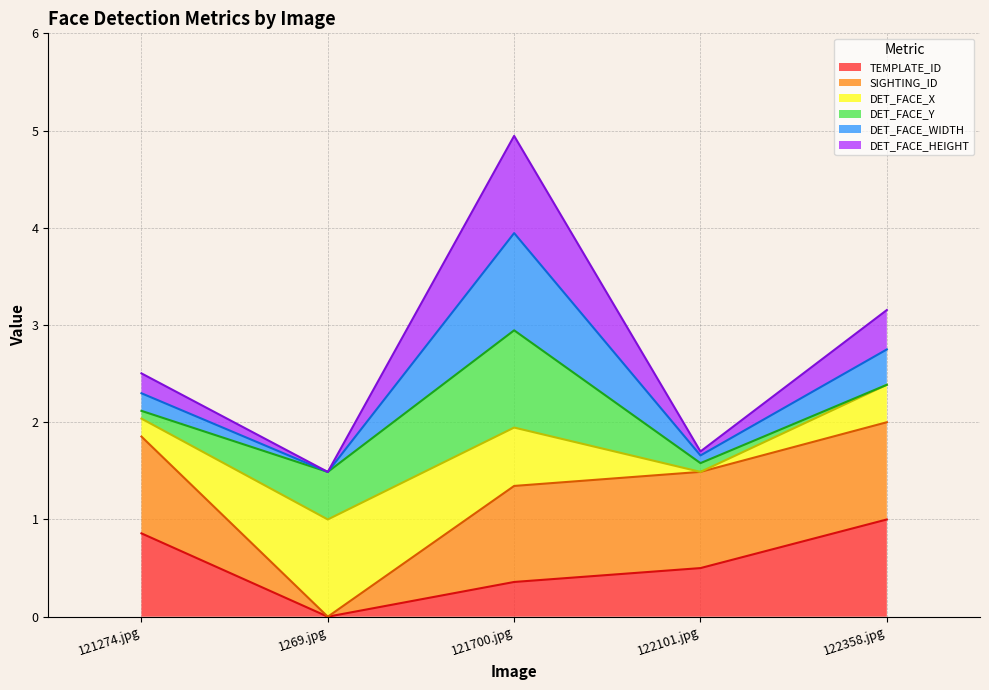

The TEMPLATE_ID series shows 1.8 at 122358.jpg. True or false?

False